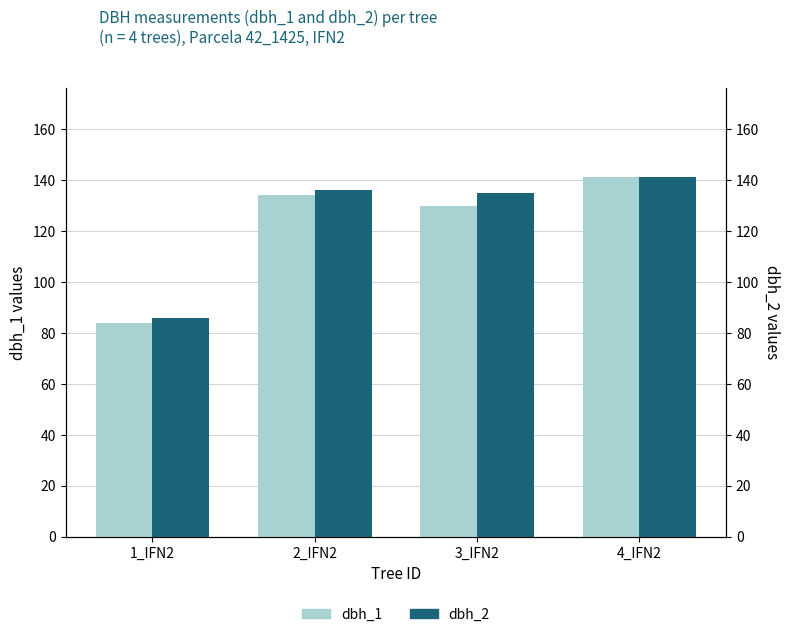

Reading right to left, list all the values displayed in this chart.

dbh_1: 4_IFN2=141	3_IFN2=130	2_IFN2=134	1_IFN2=84
dbh_2: 4_IFN2=141	3_IFN2=135	2_IFN2=136	1_IFN2=86